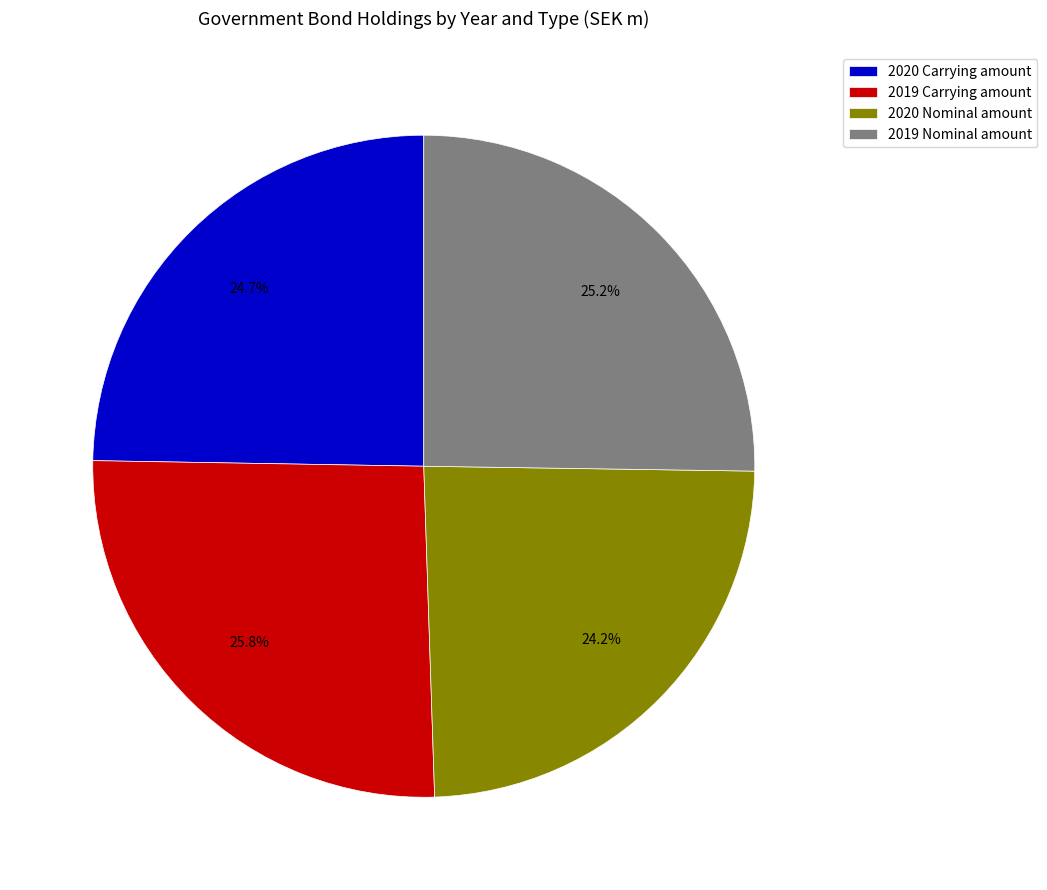

To the nearest percent, what portion does 2019 Nominal amount represent?

25%